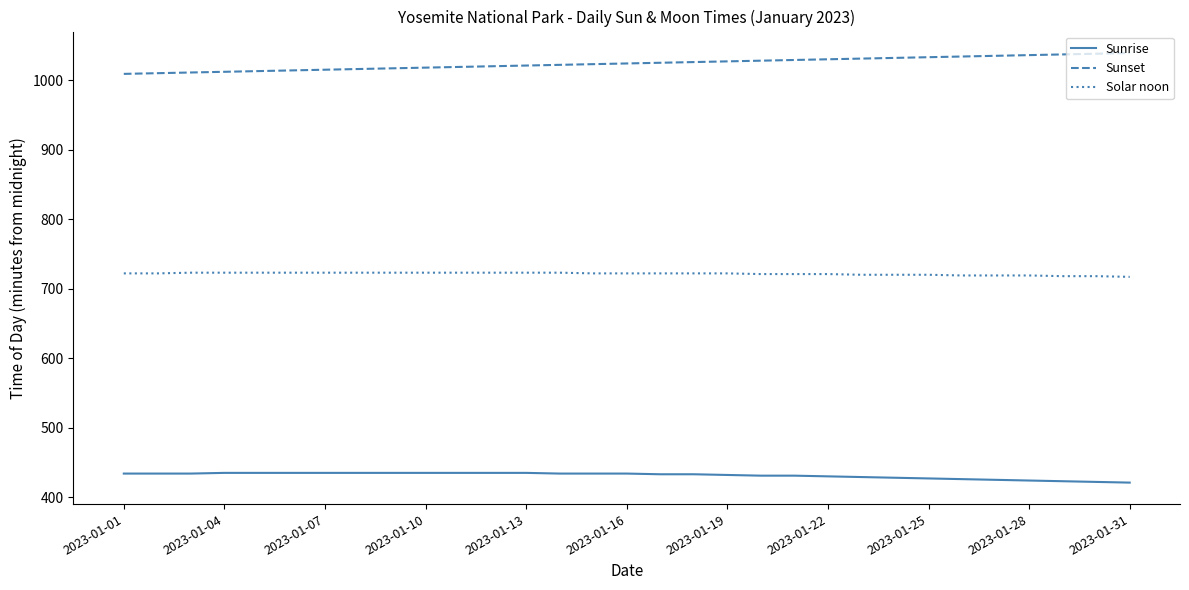

What is the difference between the maximum and minimum values in the Sunset series?

30